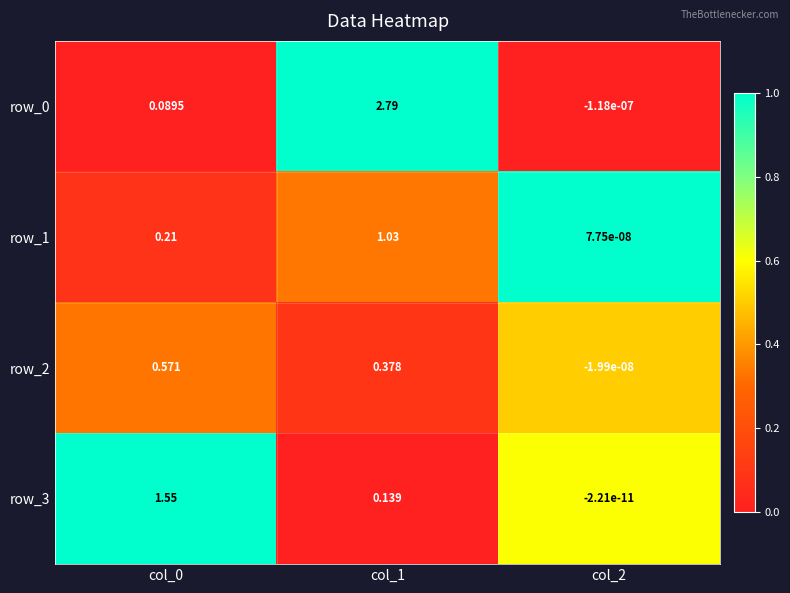

Is the value of row_0 at col_0 greater than the value of row_1 at col_2?

Yes